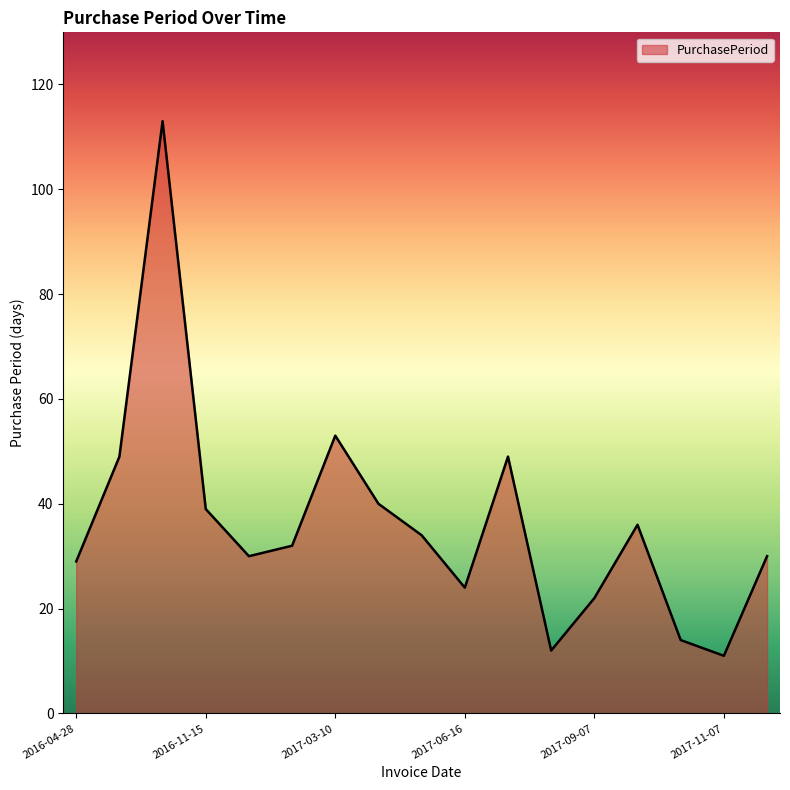

What is the minimum value shown in the chart?

11